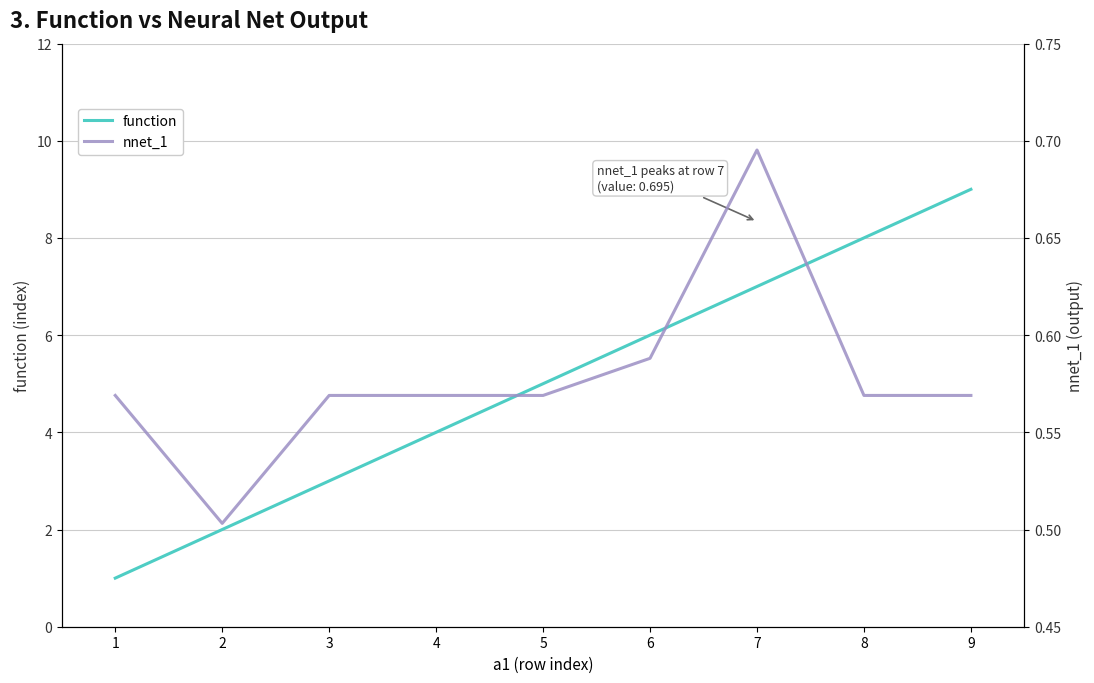

How many data points in function are above 5?

4